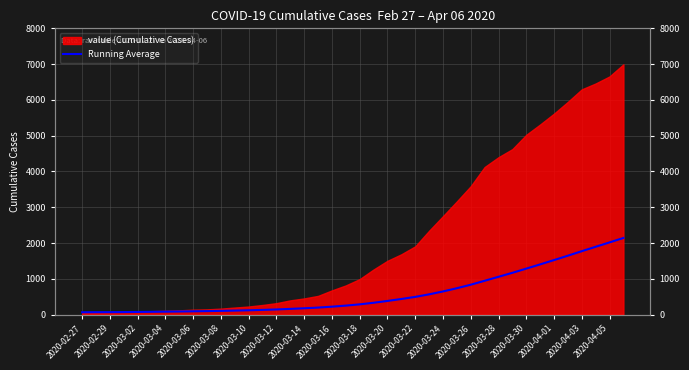

How many lines are shown in the chart?

1